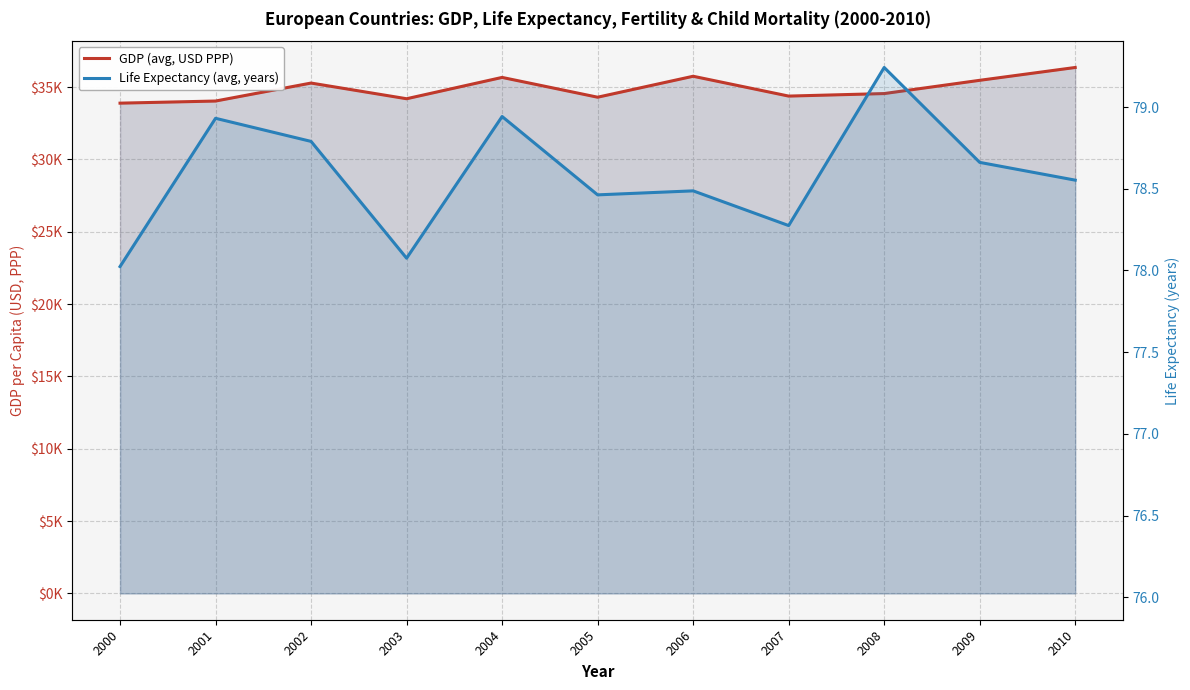

The Life Expectancy (avg, years) series shows 78.6 at 2010. True or false?

True